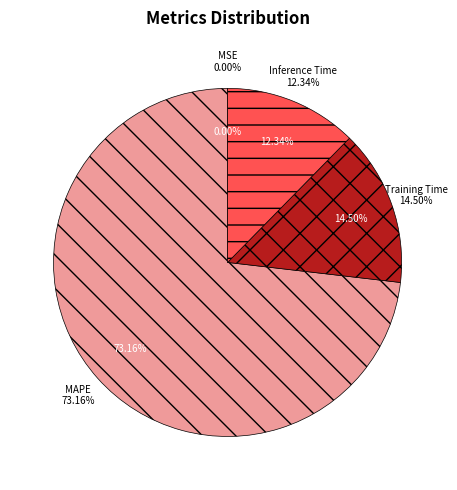

Does any single category account for the majority?

Yes